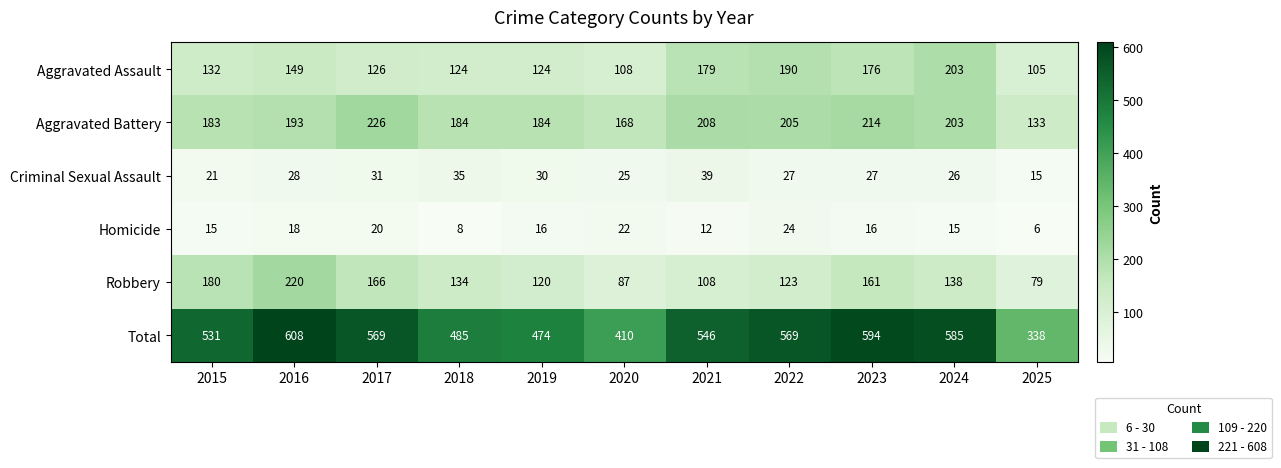

Which series has the largest total across all categories?

Total